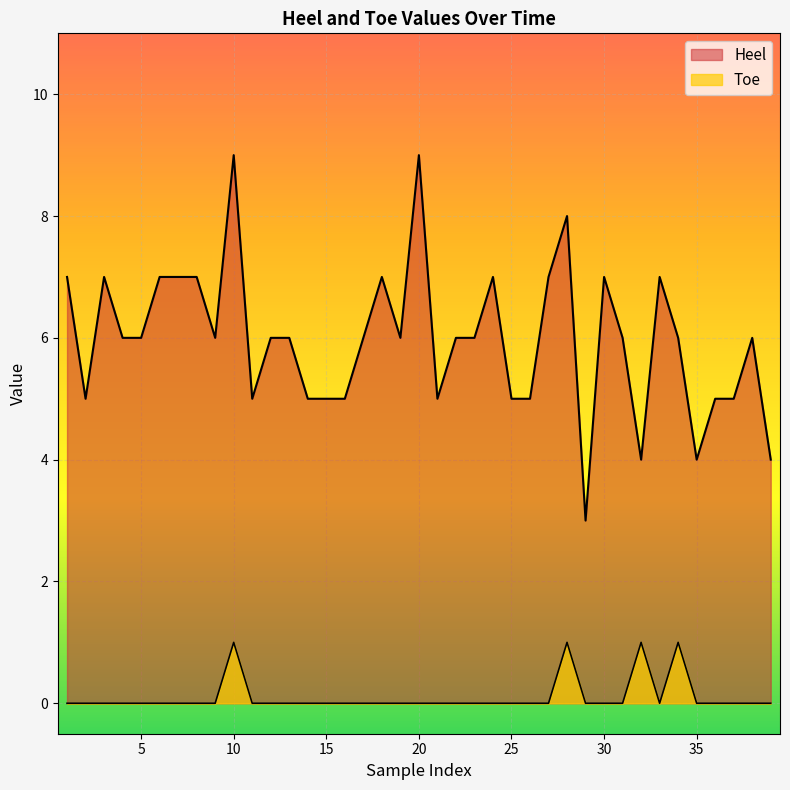

How many lines are shown in the chart?

2